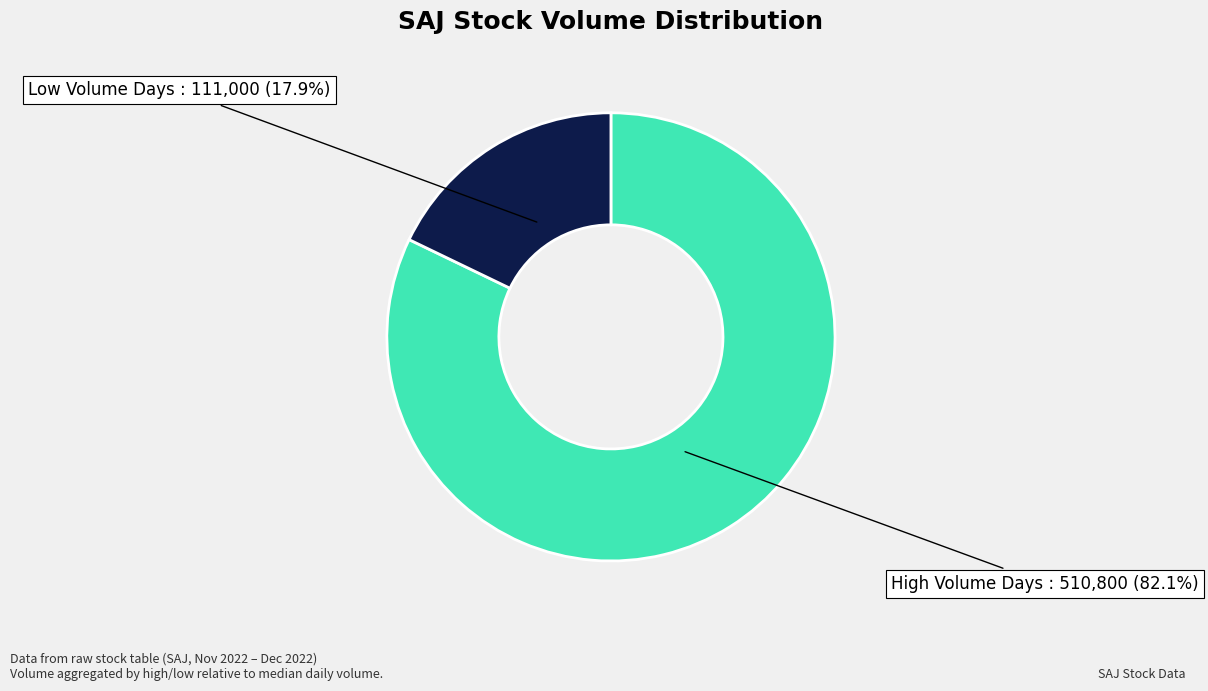

Count the number of slices in the pie.

2